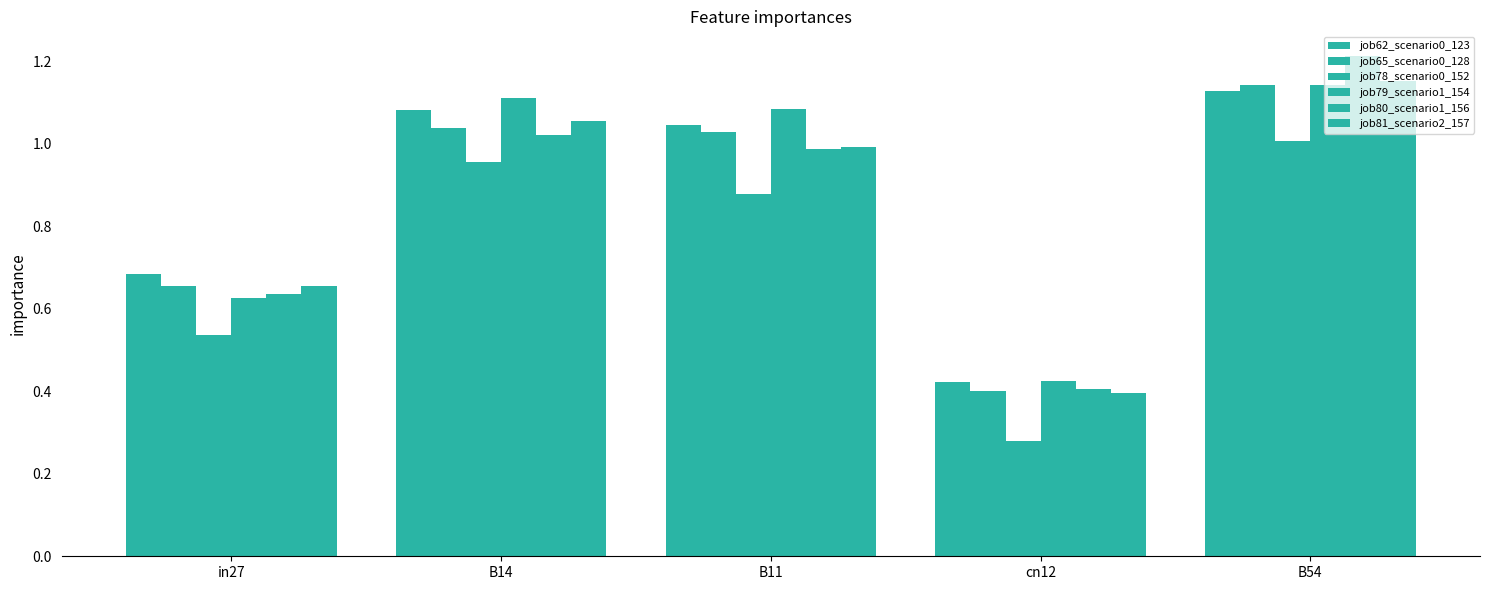

How many bars are there in total?

30